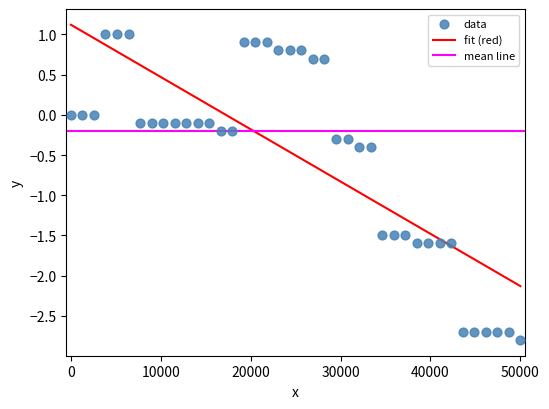

What is the range of Y values (max minus min)?

3.8